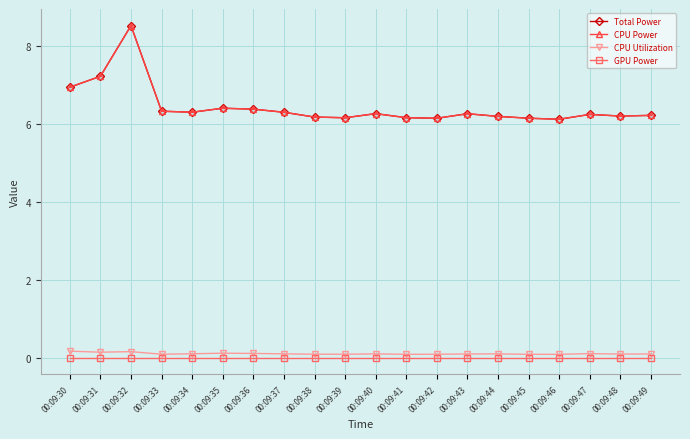

What is the maximum value for CPU Power?

8.5